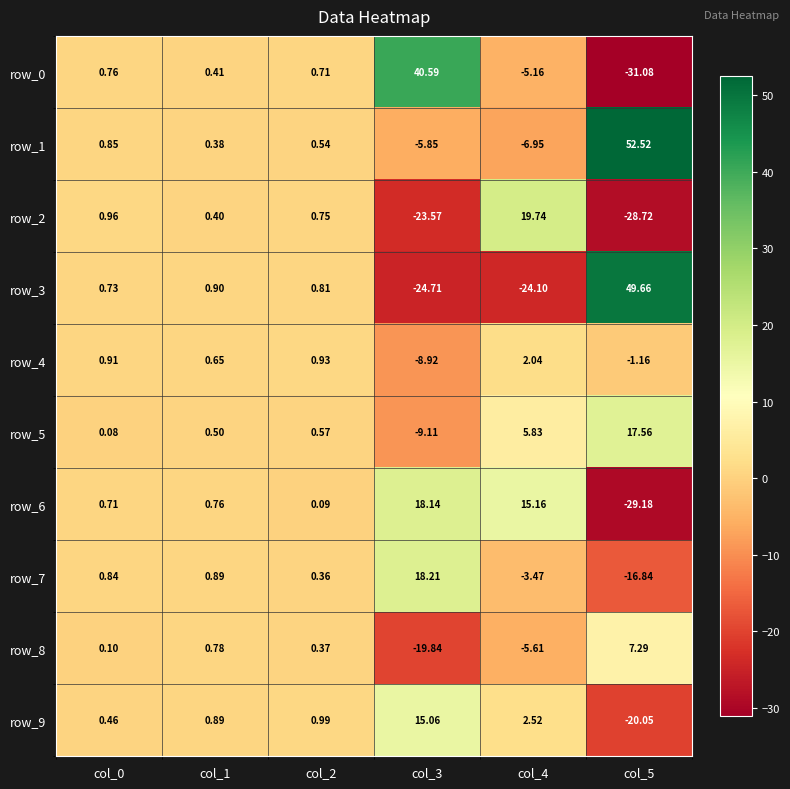

How many values in the row_3 series are below 0?

2